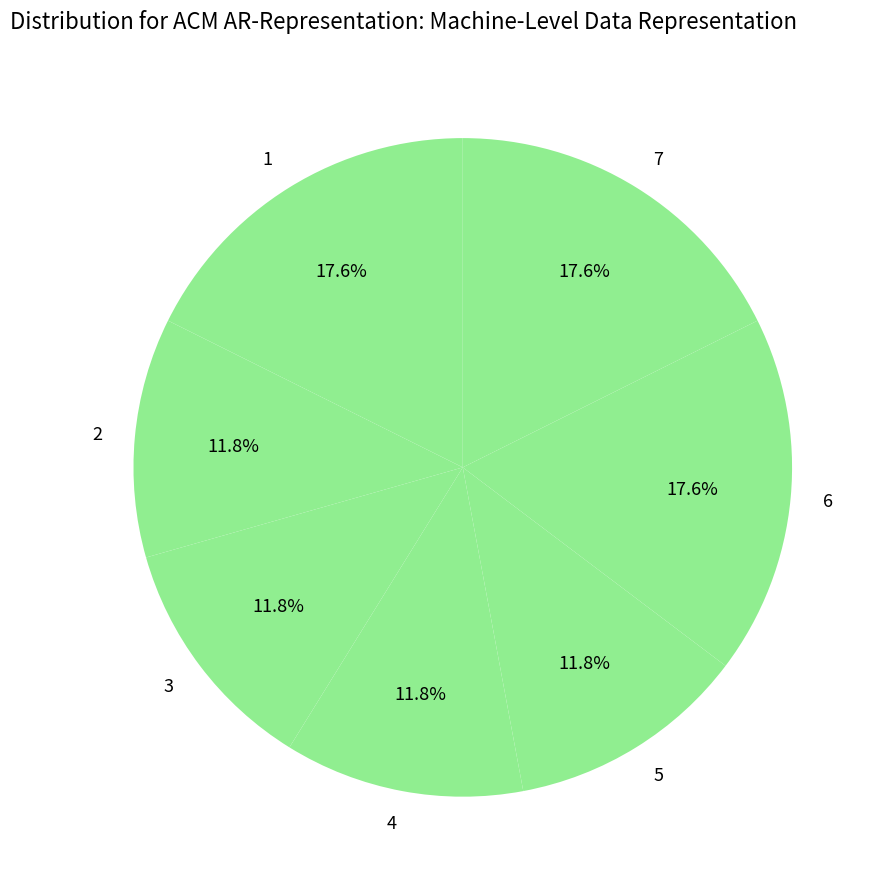

To the nearest percent, what is the combined percentage of 2 and 4?

24%